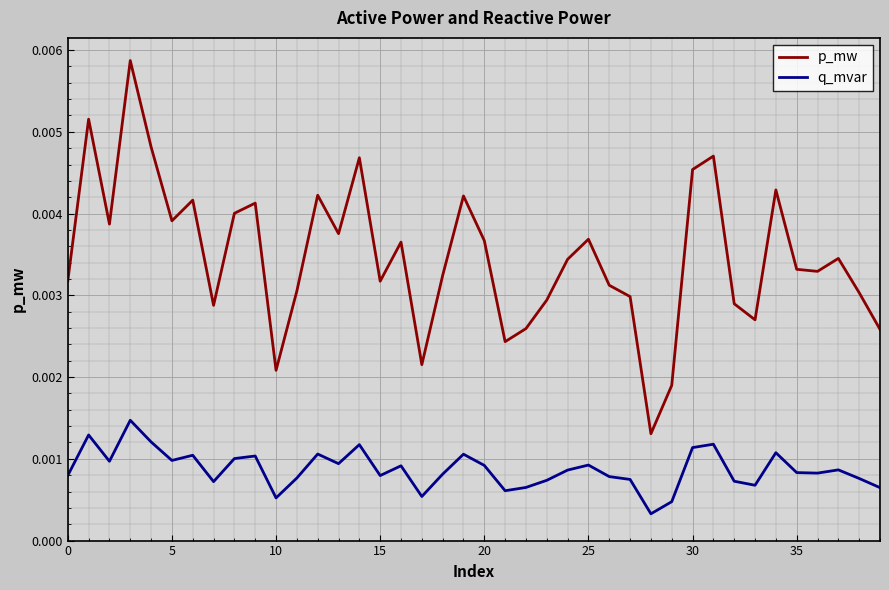

List the series in order of their overall mean, highest first.

p_mw, q_mvar